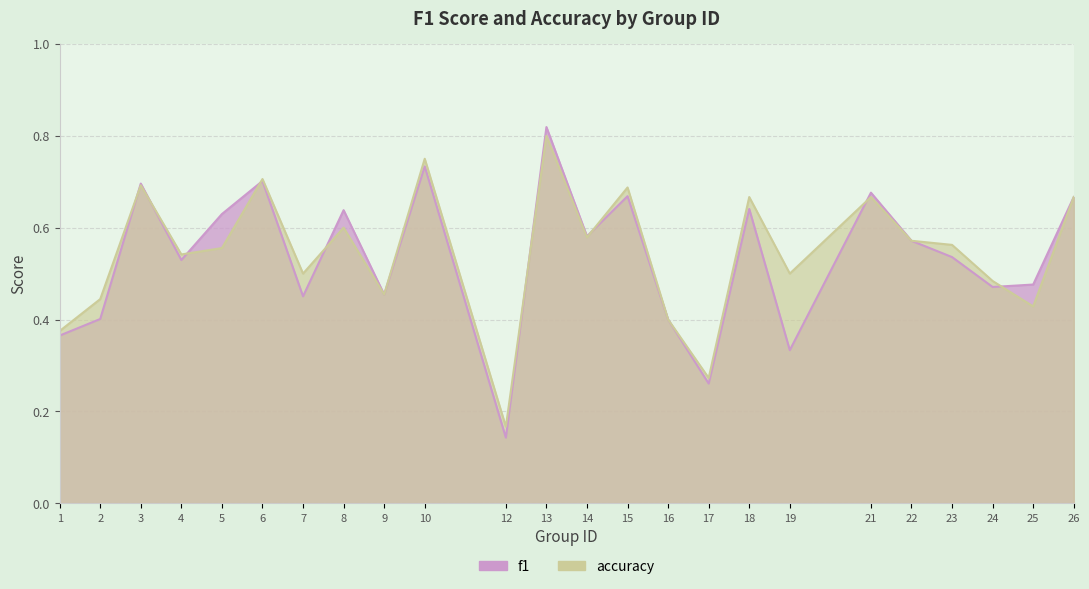

At which category is the sum across all series the highest?

13